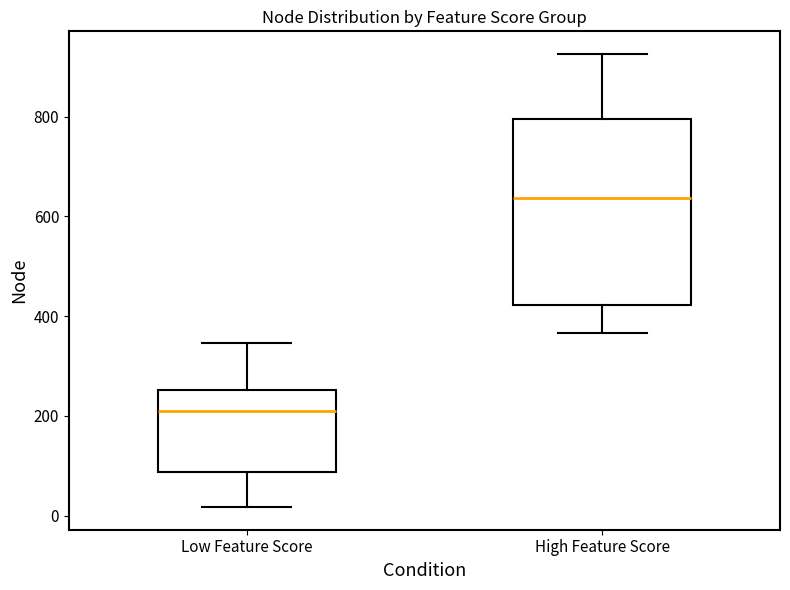

Which box's median line is the lowest?

Low Feature Score